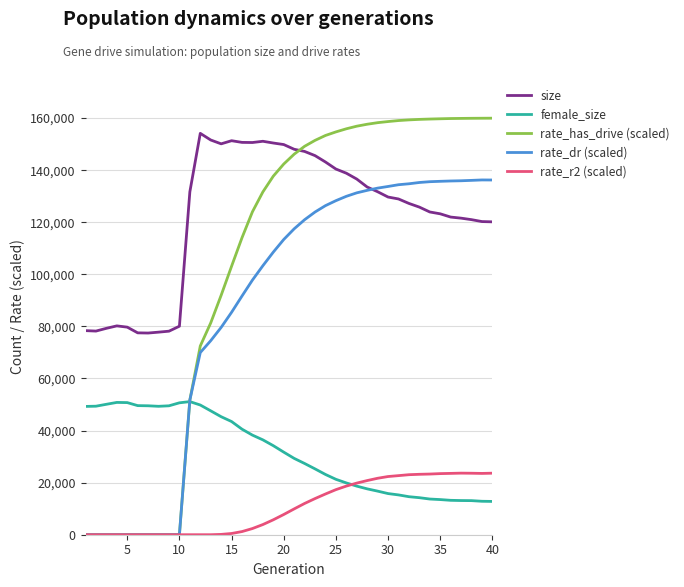

How many lines are shown in the chart?

5